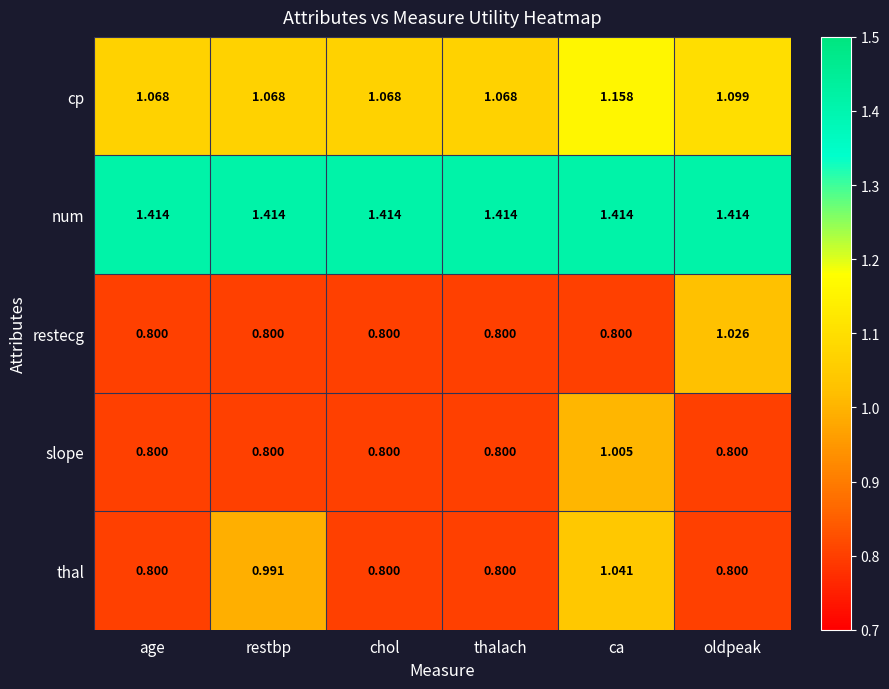

Which category has the highest value in the thal series?

ca